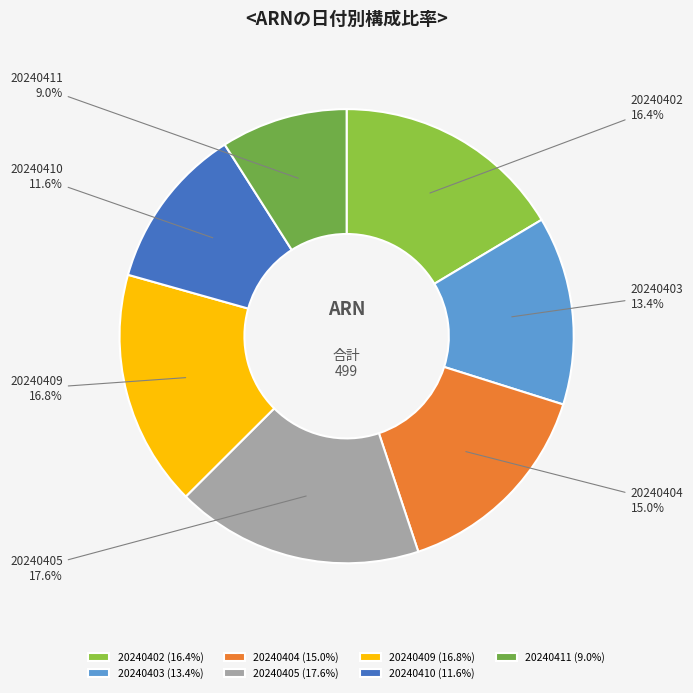

To the nearest percent, what percentage of the pie is 20240402?

16%